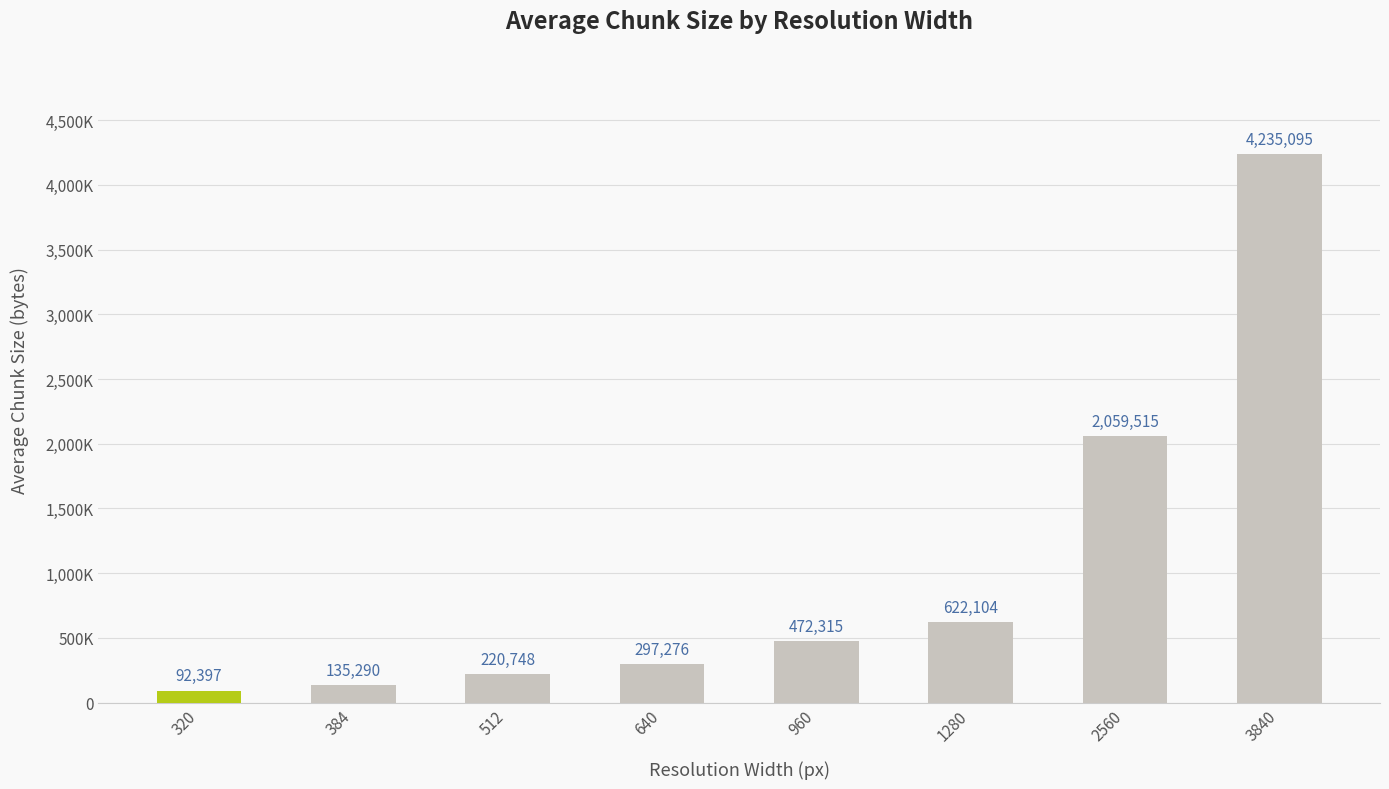

List the labels in order of value, smallest first.

320, 384, 512, 640, 960, 1280, 2560, 3840